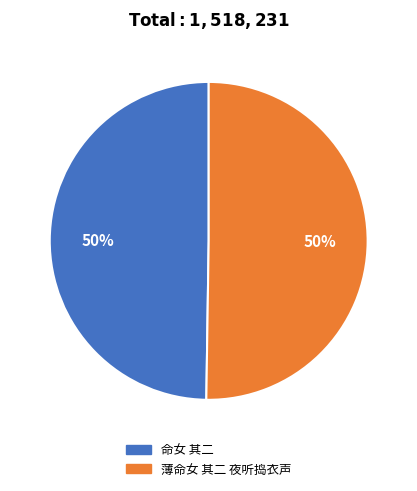

Is the sum of 薄命女 其二 夜听捣衣声 and 命女 其二 greater than half?

Yes